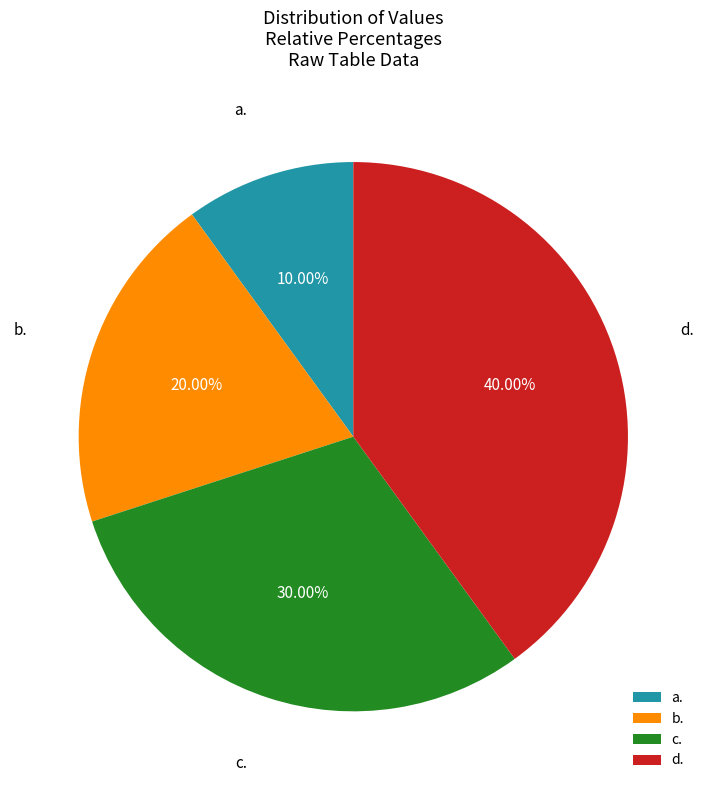

Does d. account for over 50% of the chart?

No